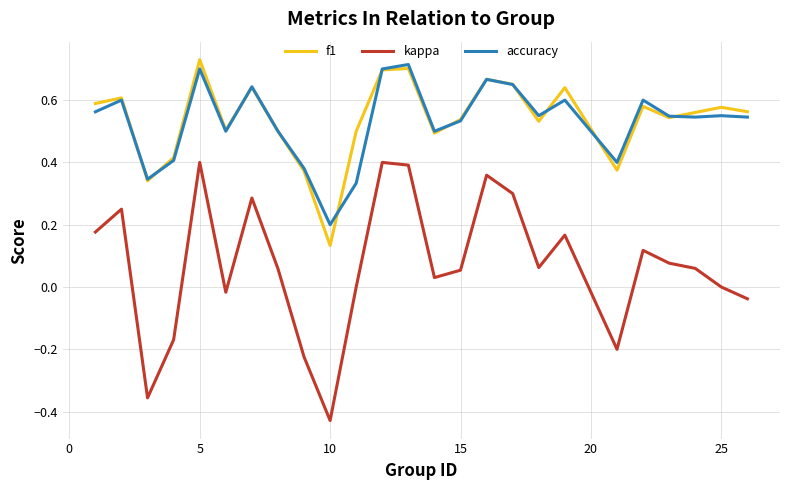

At how many categories does at least one series exceed 0?

25